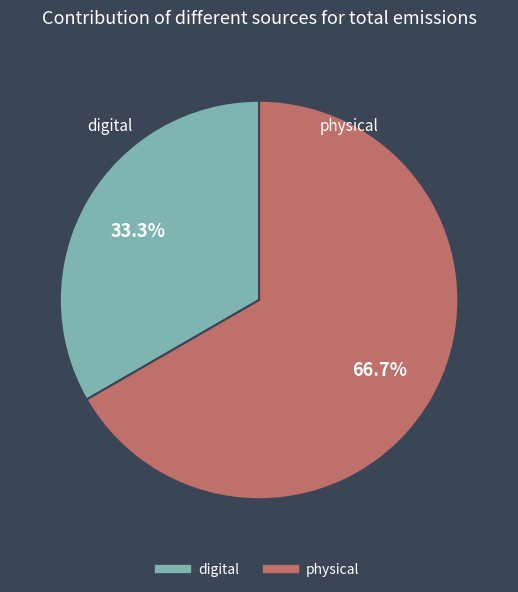

Which has a higher value, physical or digital?

physical